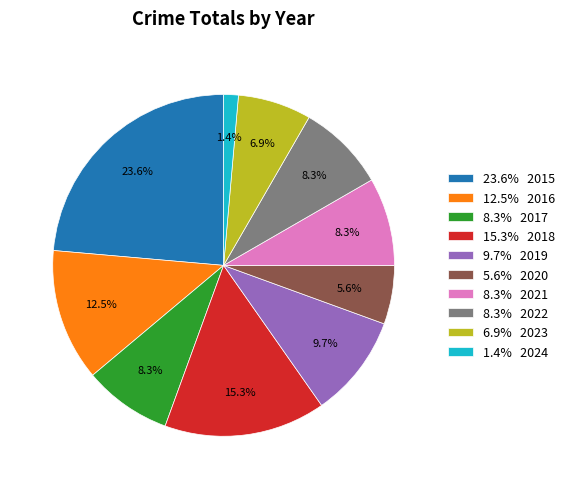

Which slice is the largest?

23.6% 2015